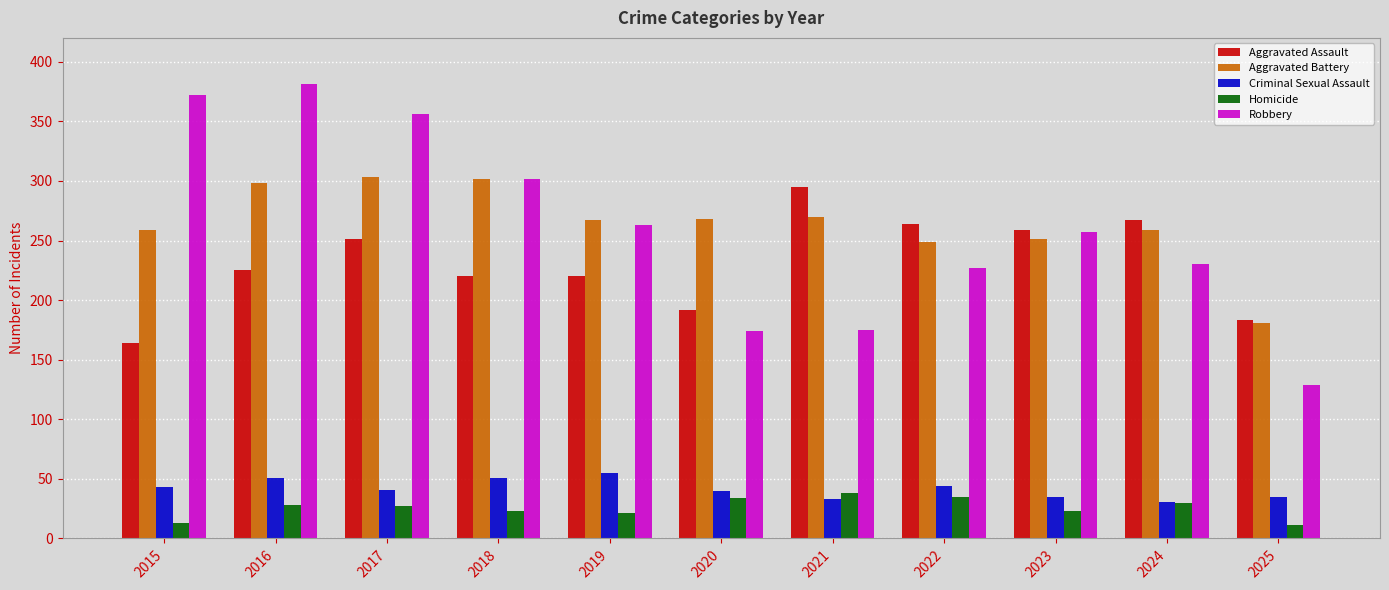

What is the sum of all Homicide values?

283